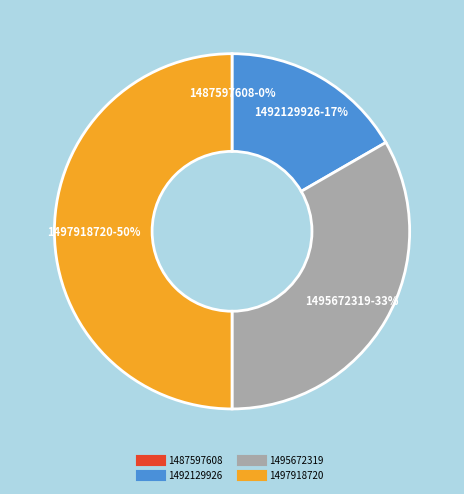

Approximately how many times larger is the value at 1497918720 compared to 1495672319?

1.5